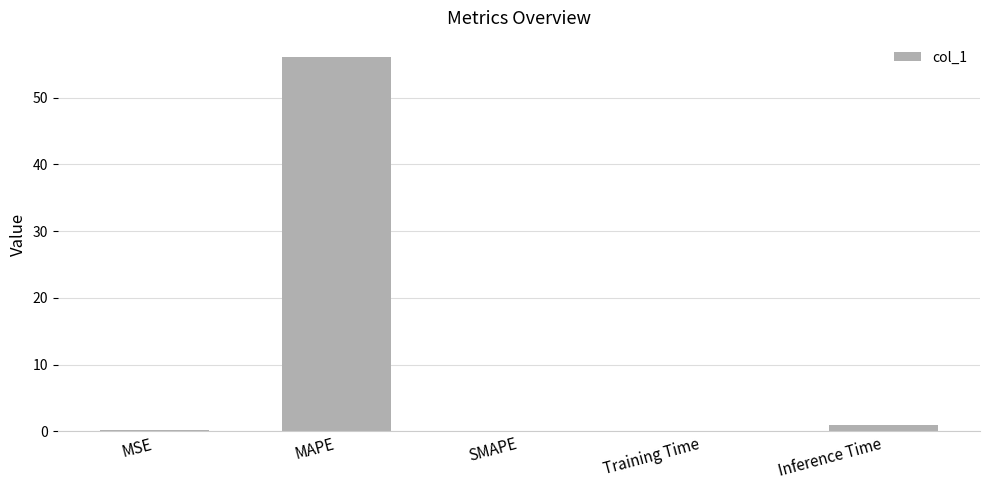

How many data points does each series have?

5